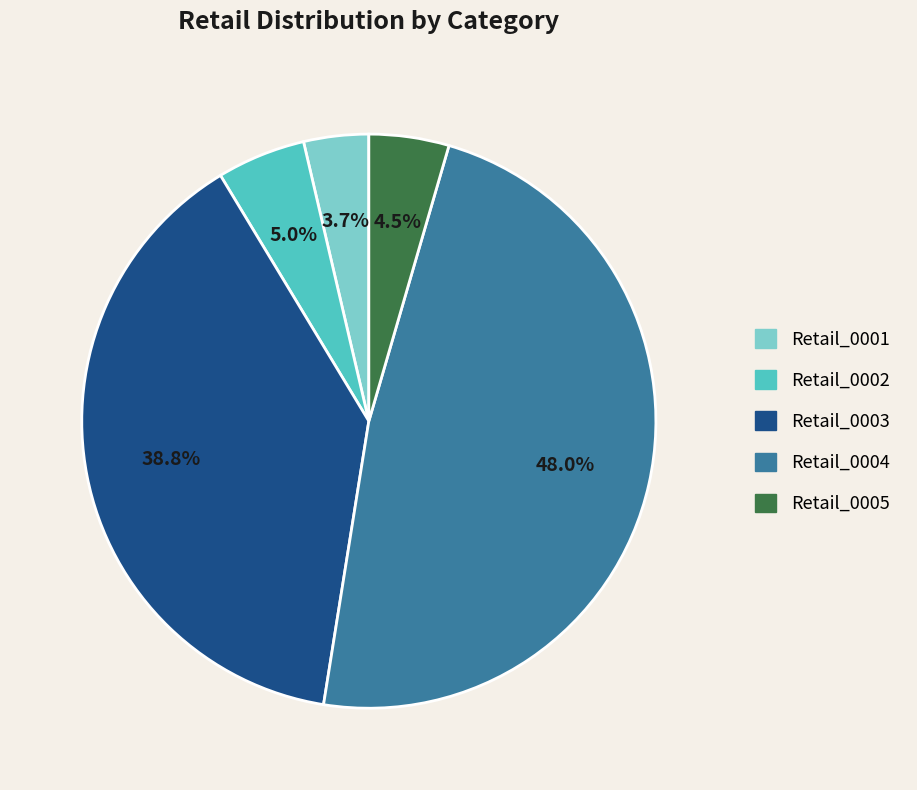

Which category has the biggest portion of the pie?

Retail_0004